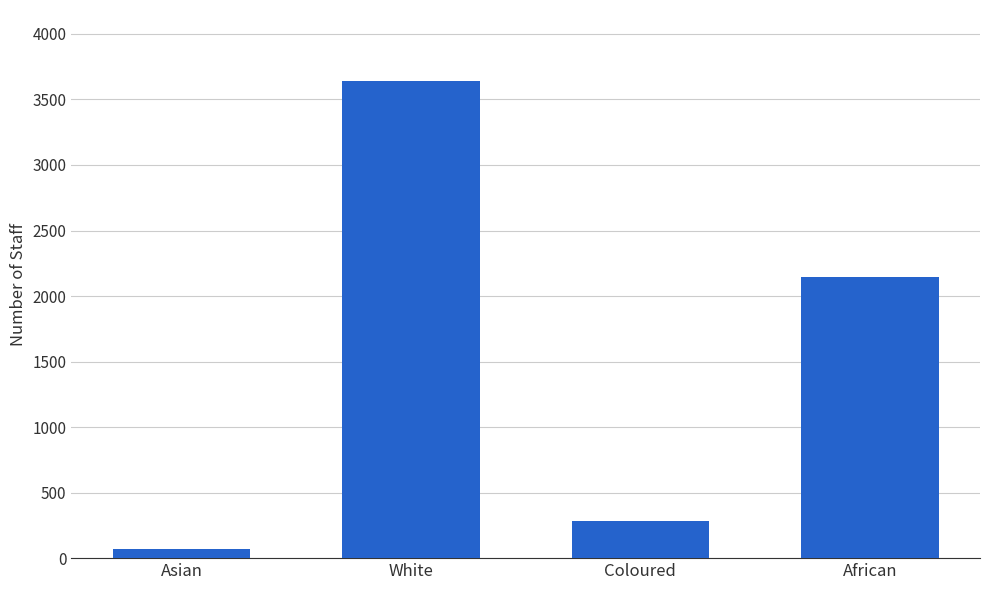

What is the greatest value displayed?

3637